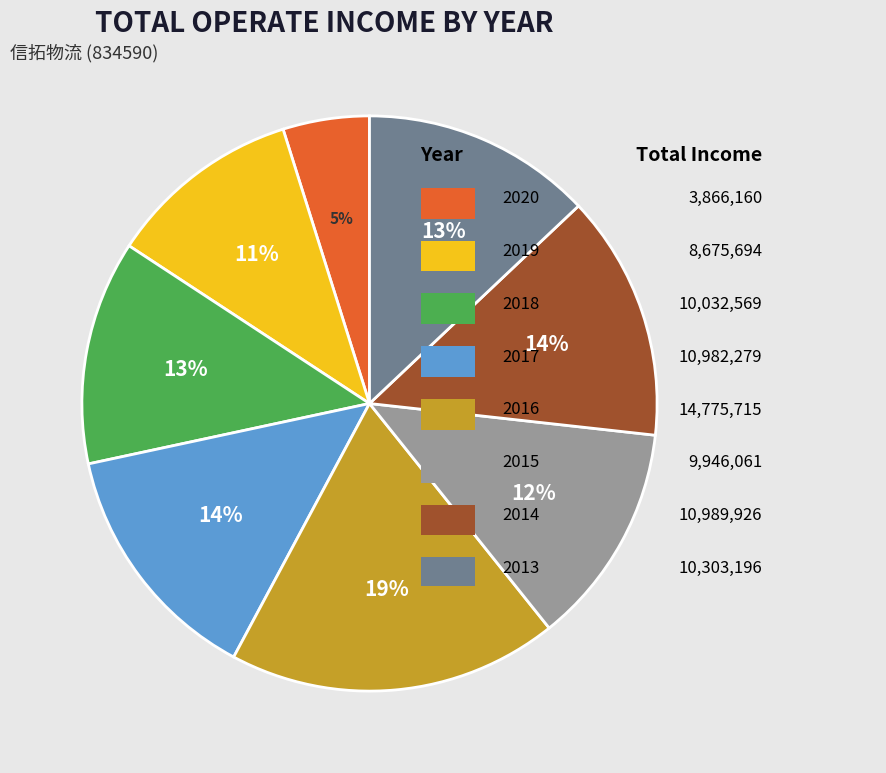

To the nearest percent, what is the average slice percentage?

12%